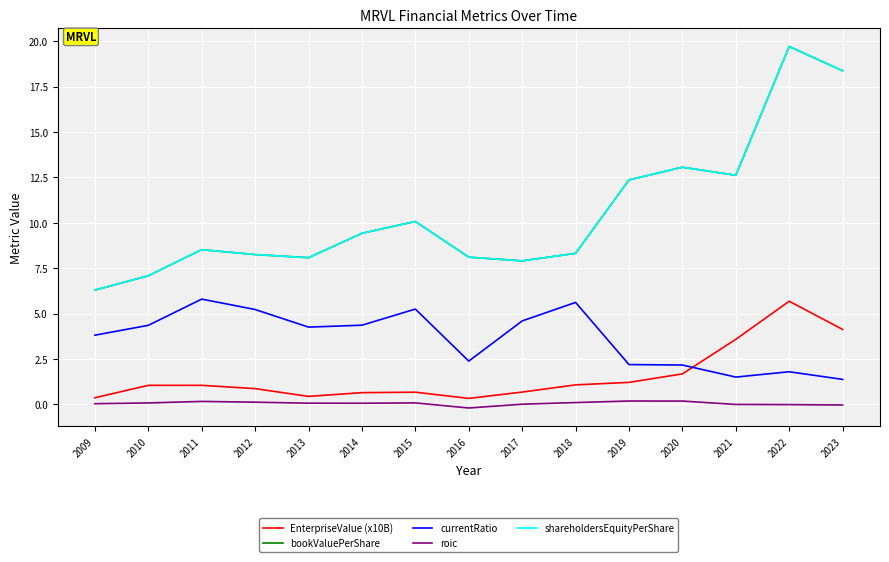

Does the chart have visible grid lines?

Yes